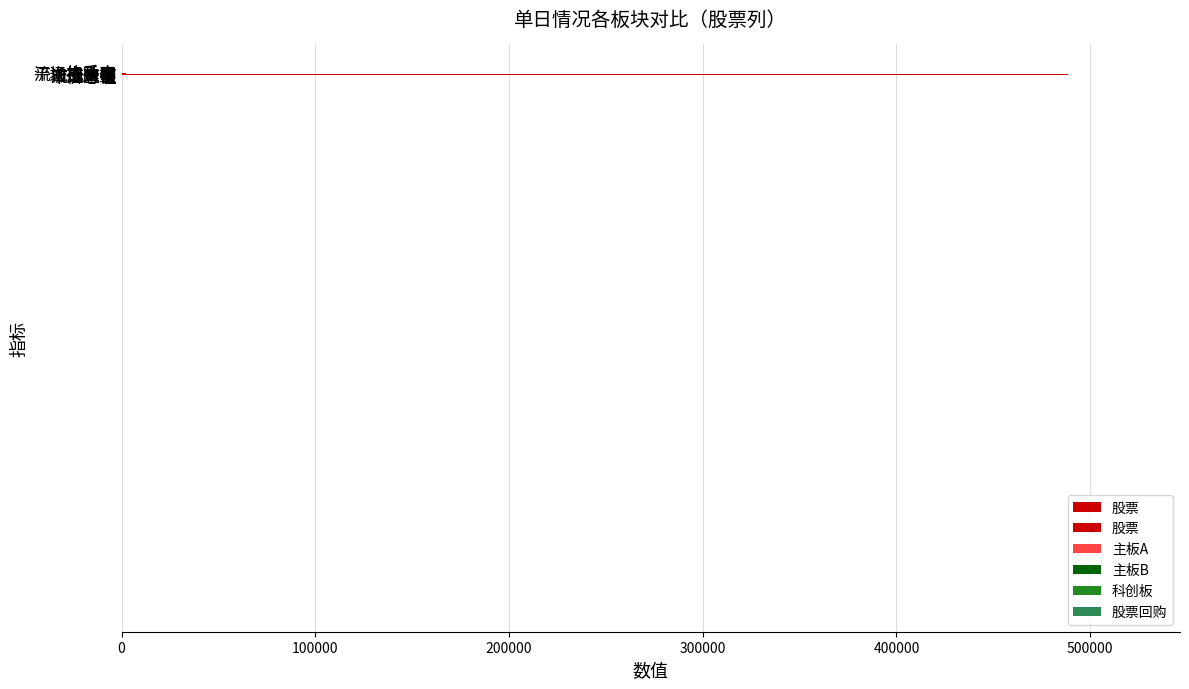

How many categories are shown in the chart?

8